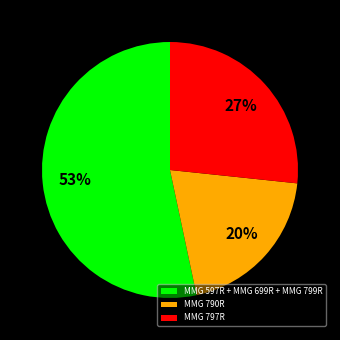

Does any single category account for the majority?

Yes